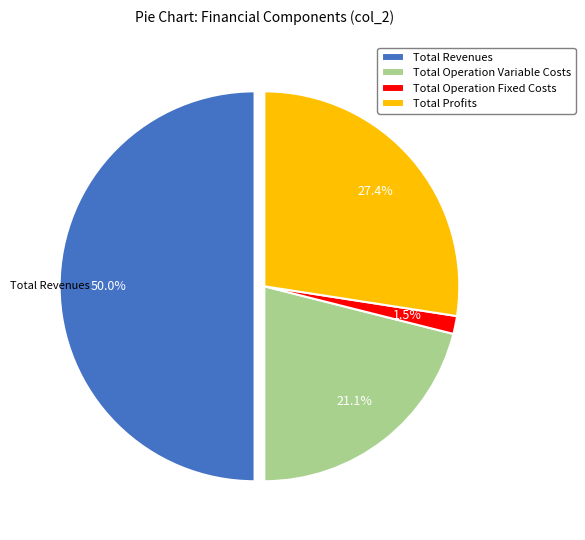

What is the largest slice in the pie chart?

Total Revenues